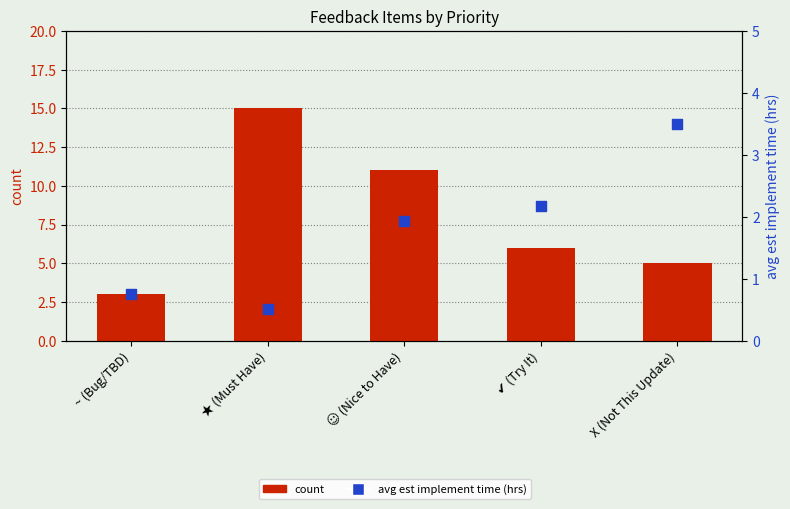

Which series contains the lowest Y value?

avg est implement time (hrs)